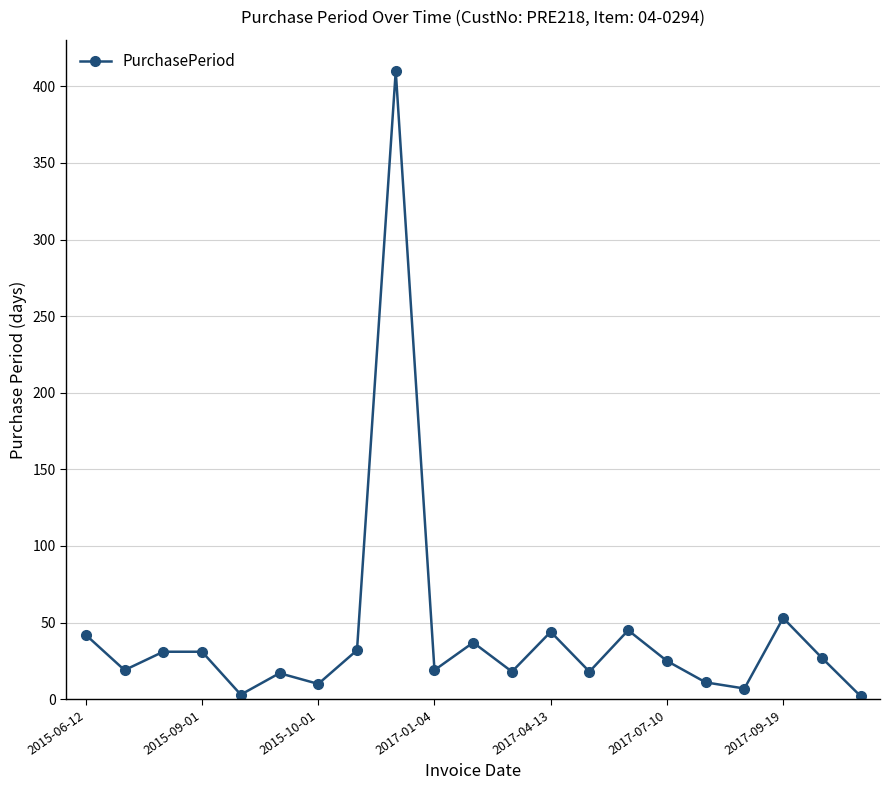

What is the greatest value displayed?

410